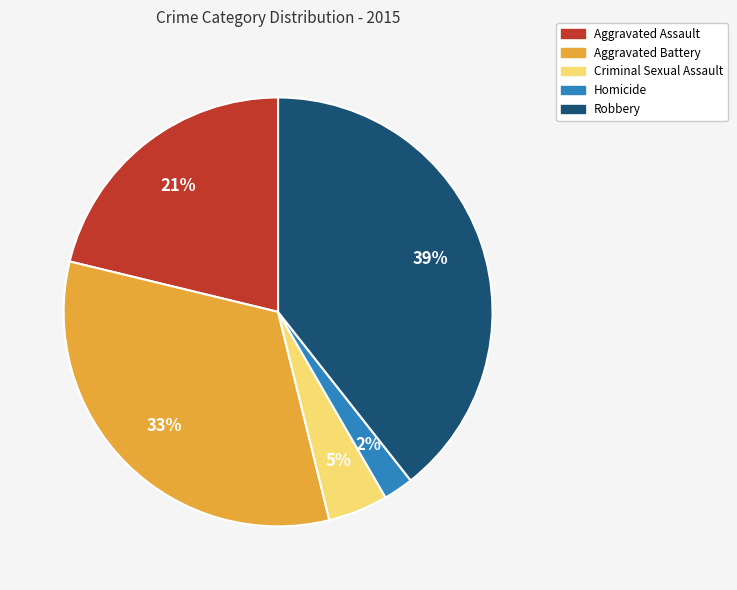

Does Criminal Sexual Assault represent more than half of the total?

No